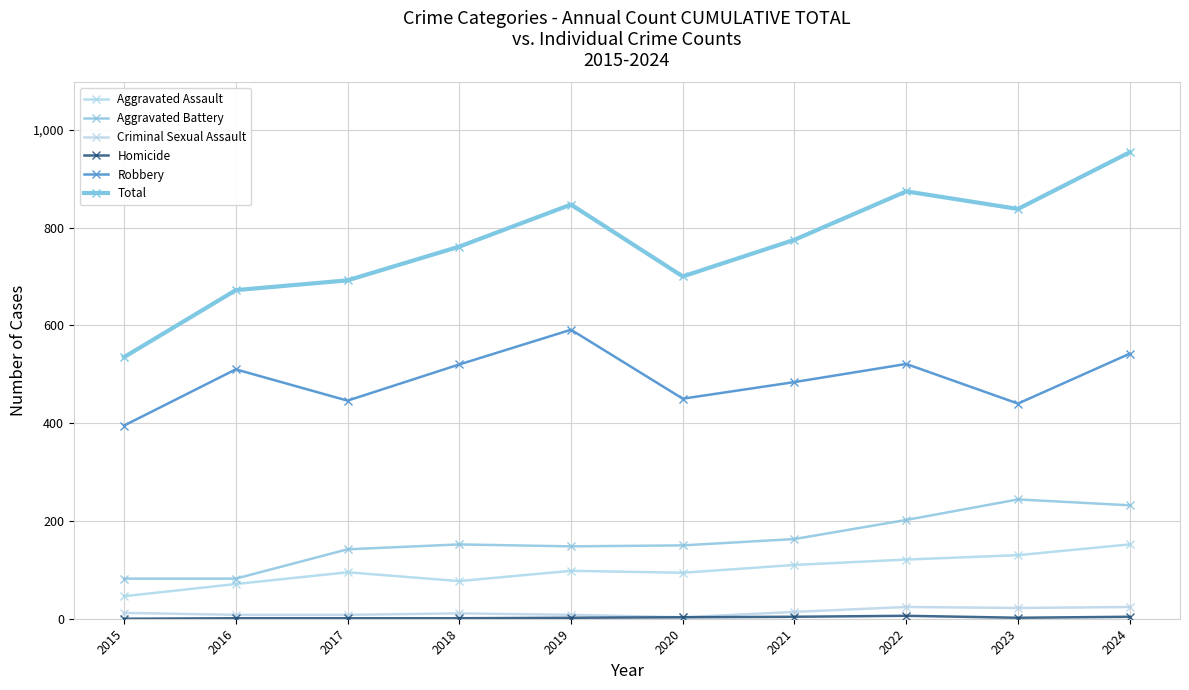

List the labels in order of Aggravated Battery value, smallest first.

2015, 2016, 2017, 2019, 2020, 2018, 2021, 2022, 2024, 2023